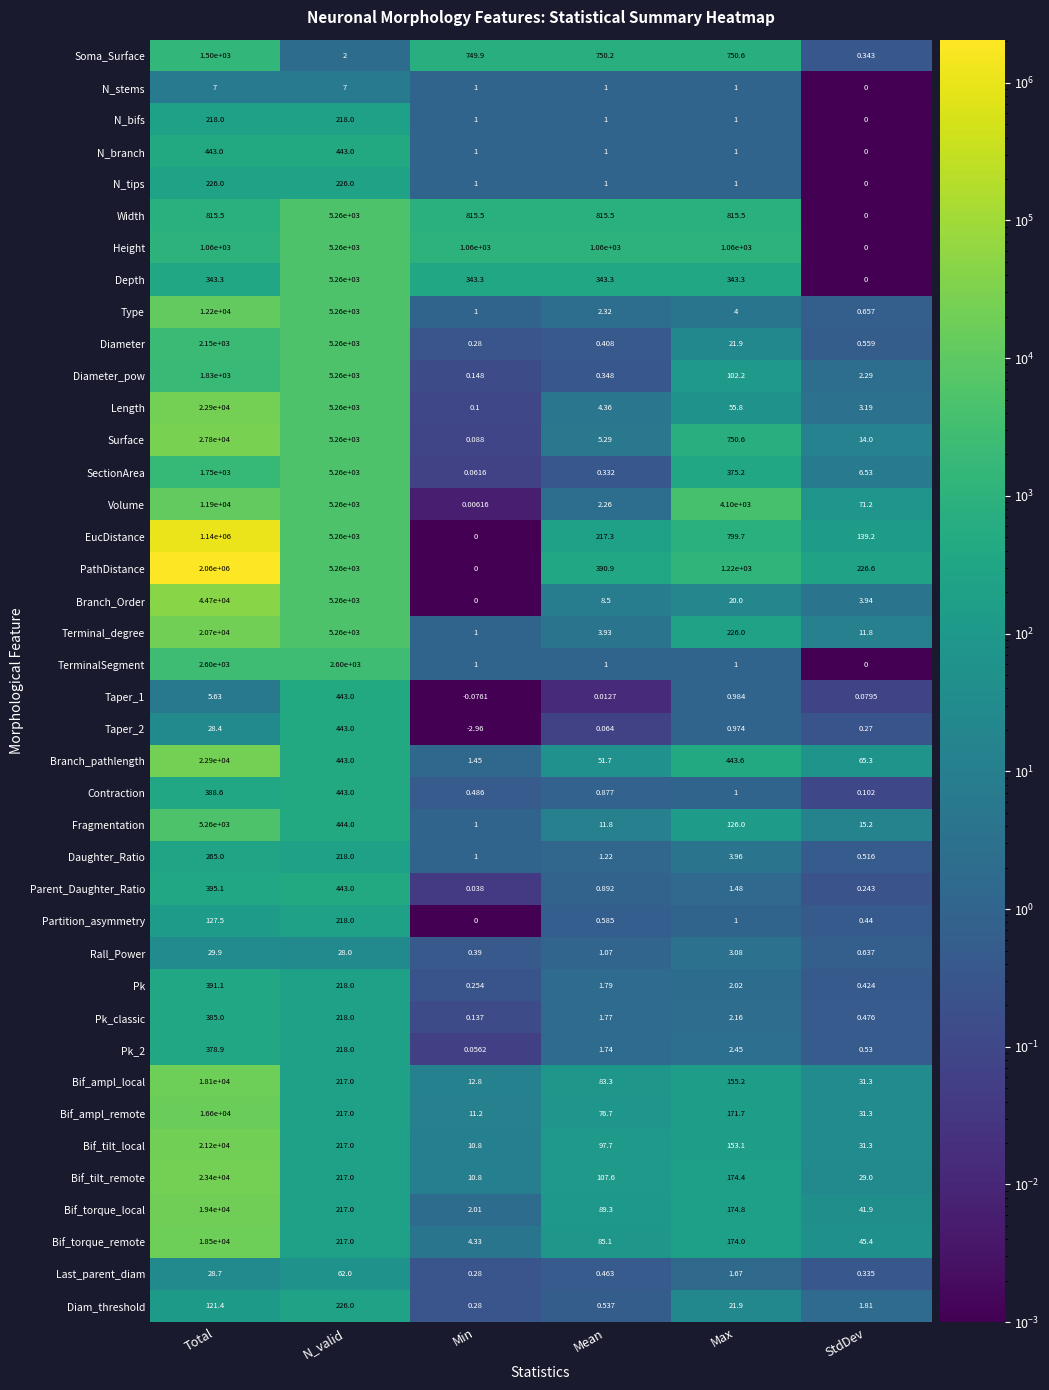

At which category is the sum across all series the highest?

Total